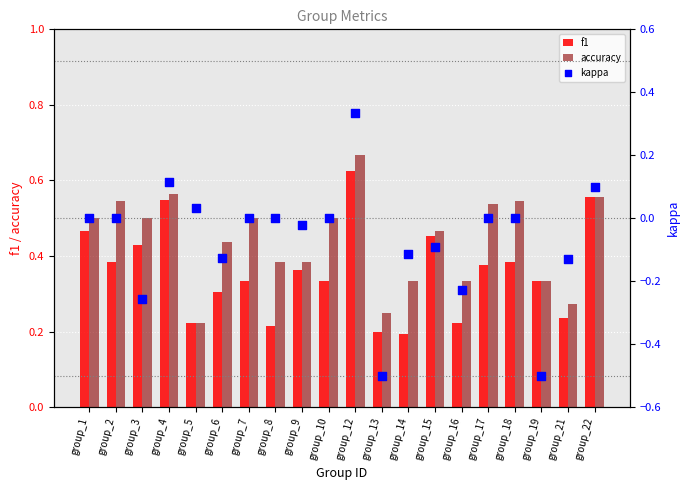

At which category is the sum across all series the highest?

group_12